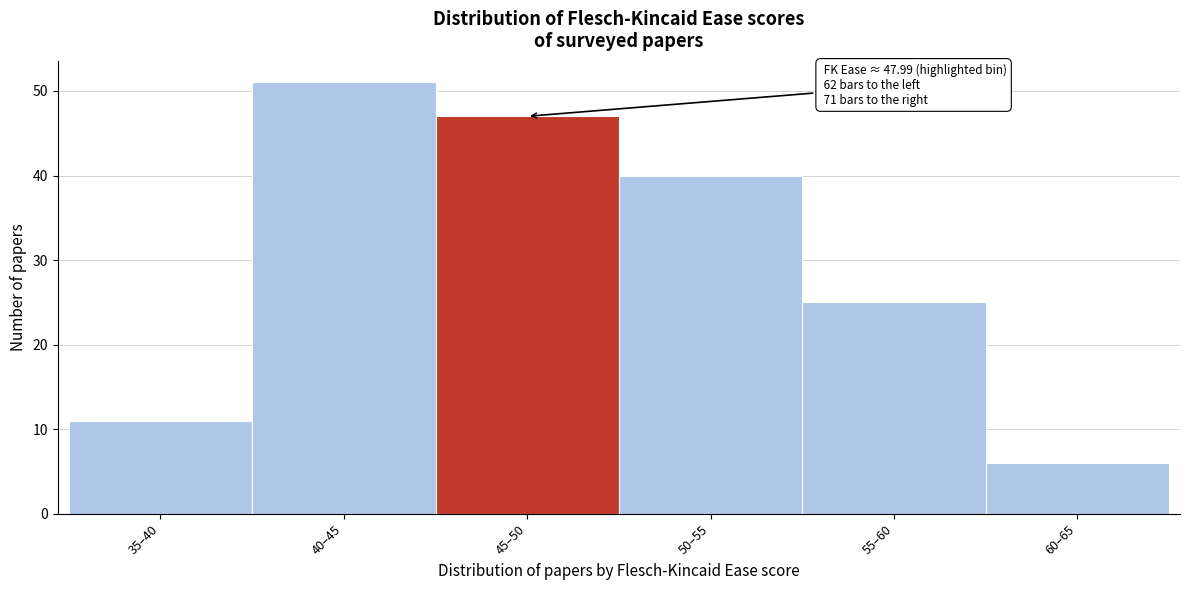

Reading left to right, extract all data points from this chart.

11	51	47	40	25	6